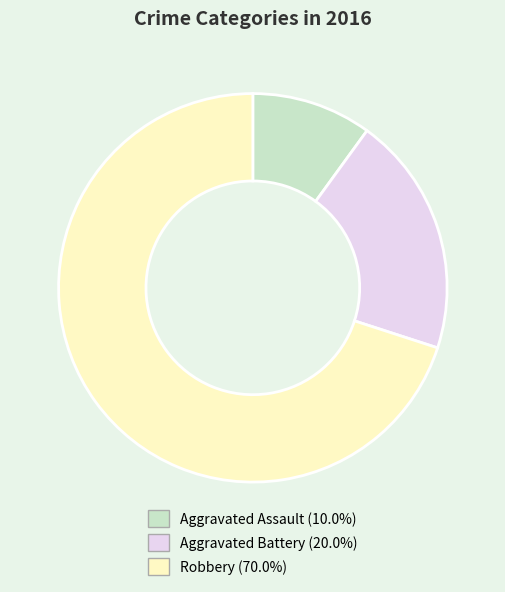

Count the number of slices in the pie.

3